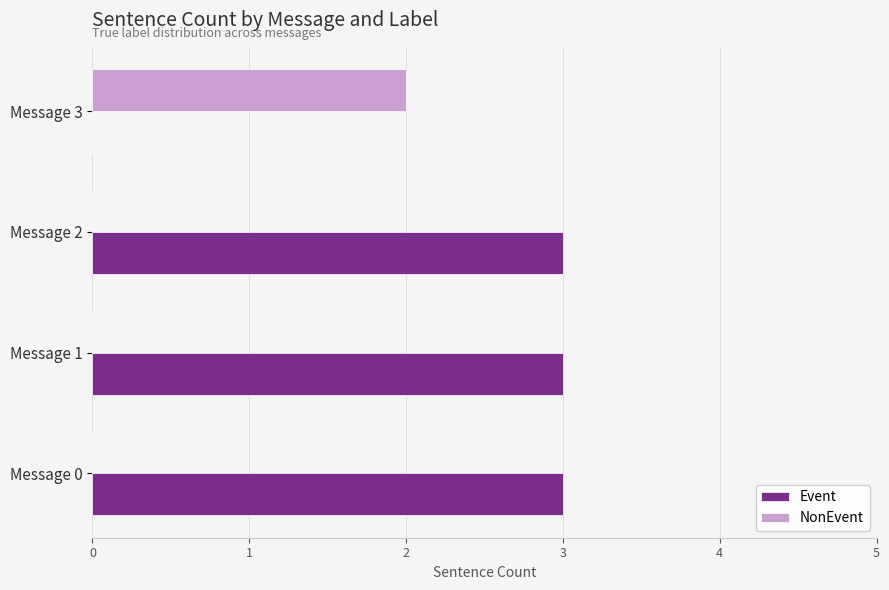

The NonEvent series shows 3 at Message 3. True or false?

False